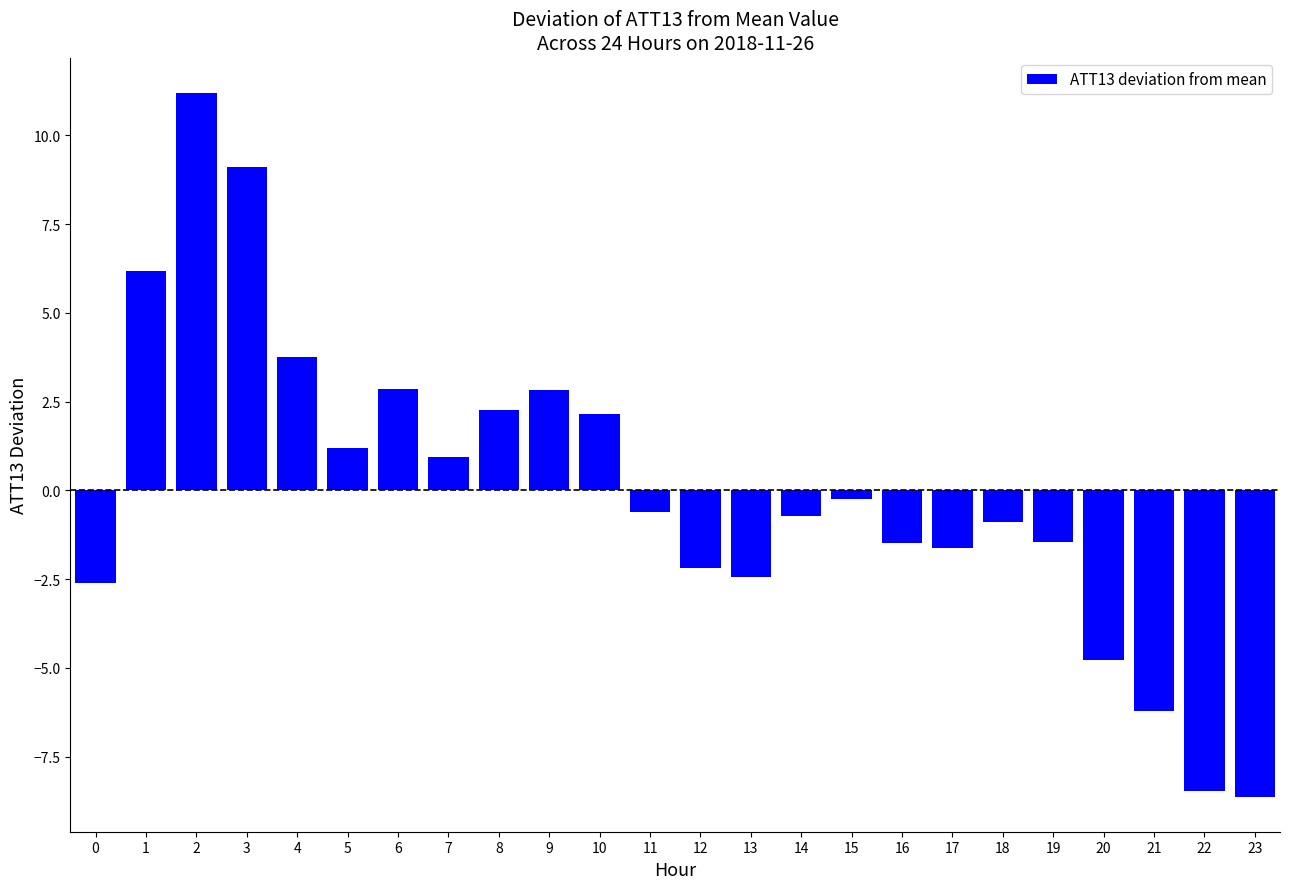

Reading right to left, extract all data points from this chart.

-8.6	-8.5	-6.2	-4.8	-1.5	-0.9	-1.6	-1.5	-0.2	-0.7	-2.5	-2.2	-0.6	2.1	2.8	2.3	1.0	2.8	1.2	3.8	9.1	11.2	6.2	-2.6